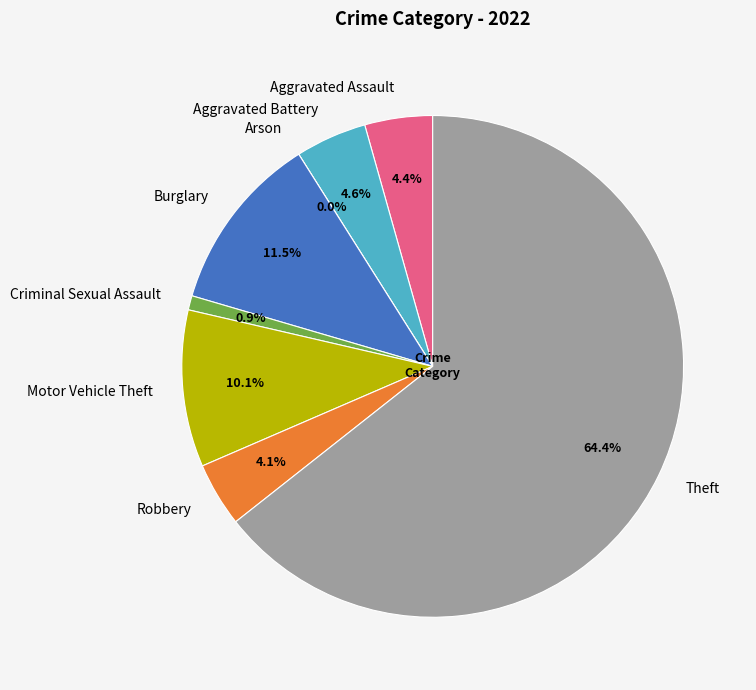

What percentage is NOT represented by Motor Vehicle Theft?

89.9%